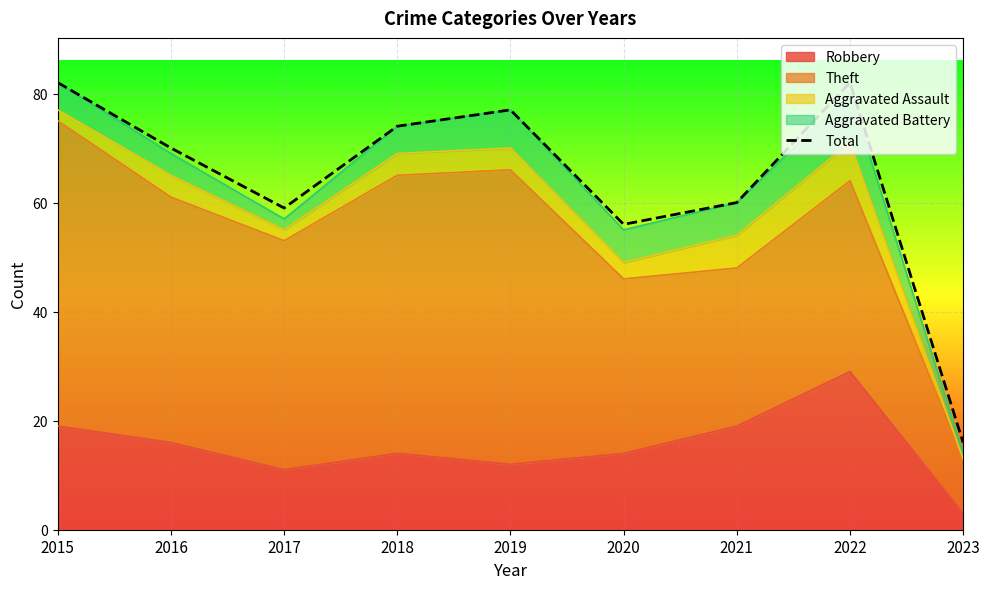

How many data points are less than 70?

4